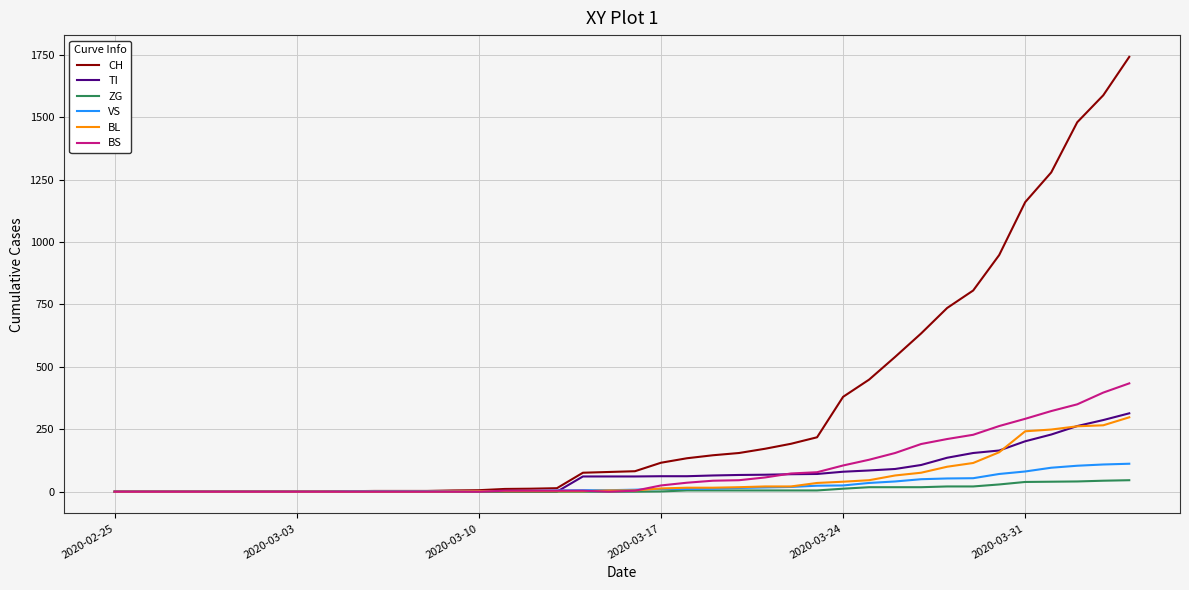

What are all the series names shown in the legend?

CH, TI, ZG, VS, BL, BS